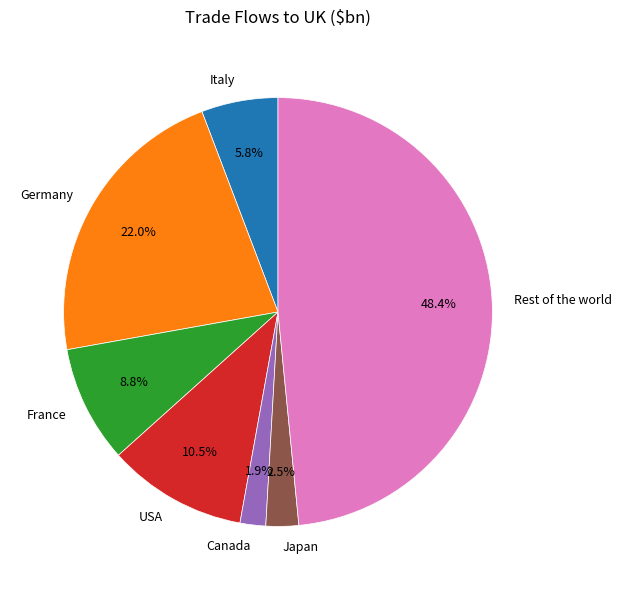

Which category has the biggest portion of the pie?

Rest of the world